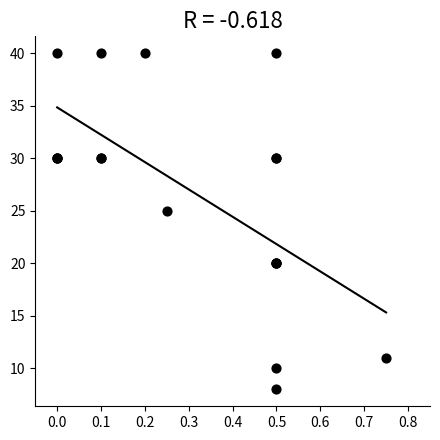

What Y value in the scatter plot is closest to 24?

25